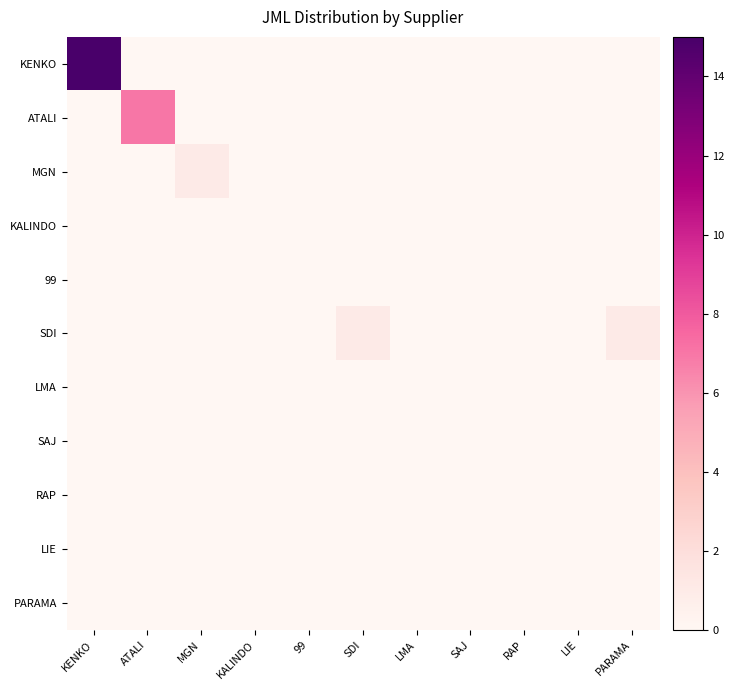

List the series in order of their peak value, lowest first.

KALINDO, 99, LMA, SAJ, RAP, LIE, PARAMA, MGN, SDI, ATALI, KENKO